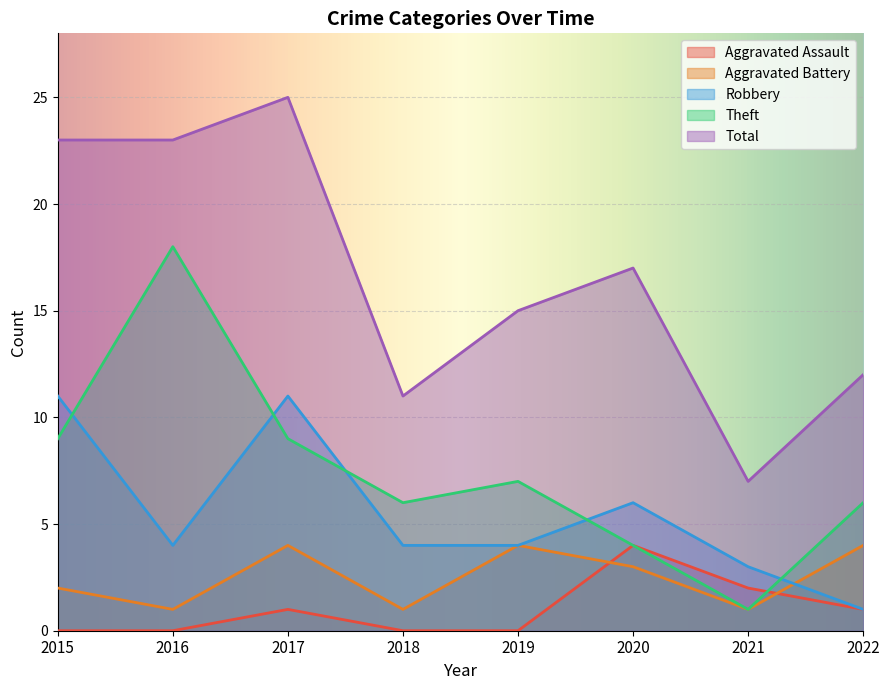

Where do Theft and Robbery first cross each other?

2015 and 2016